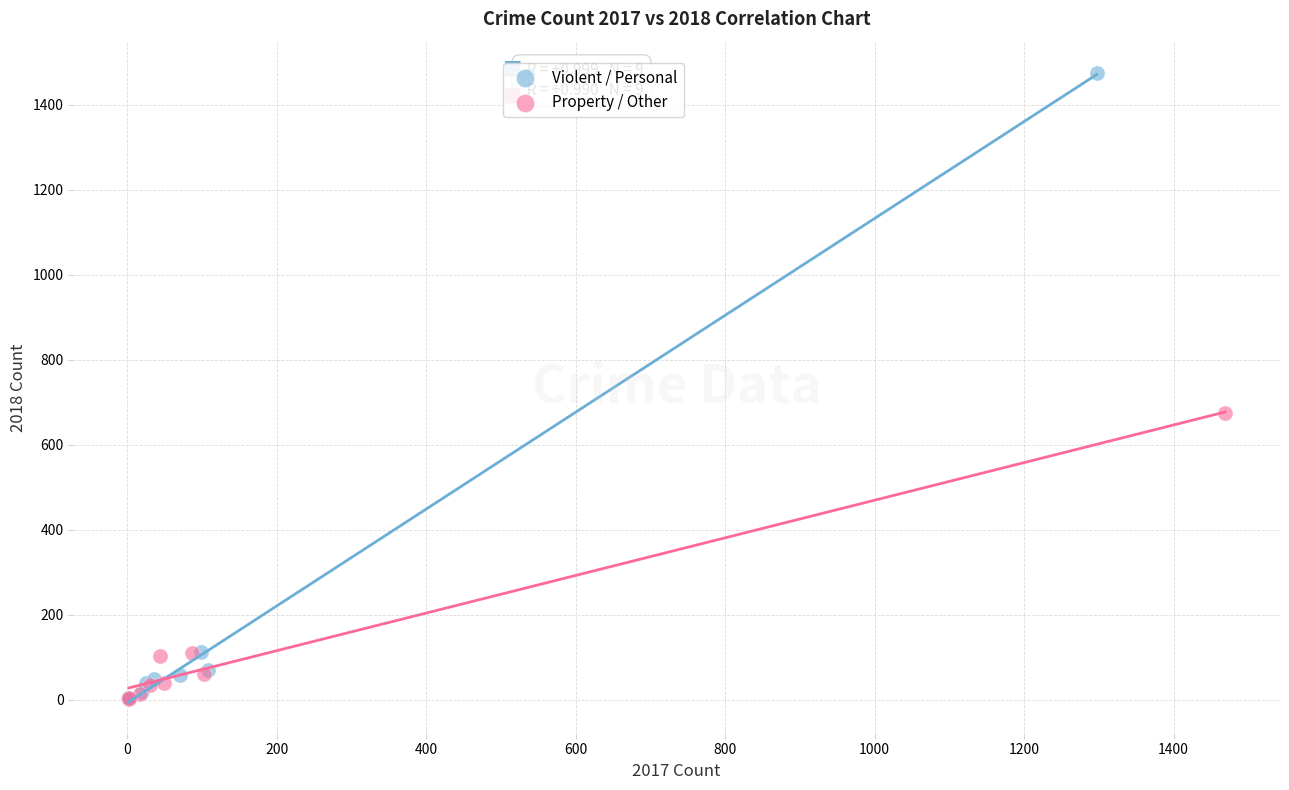

Which series has the widest spread of Y values?

Violent / Personal